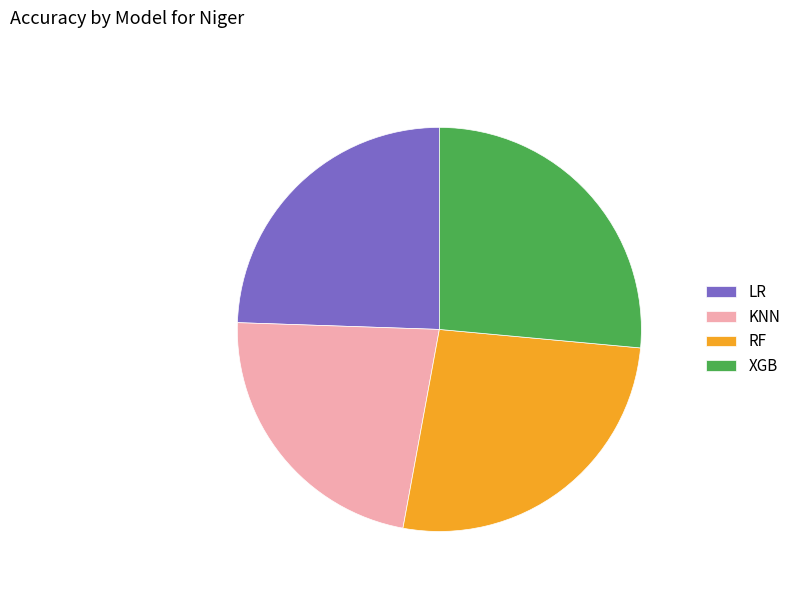

Which category has the smallest portion of the pie?

KNN